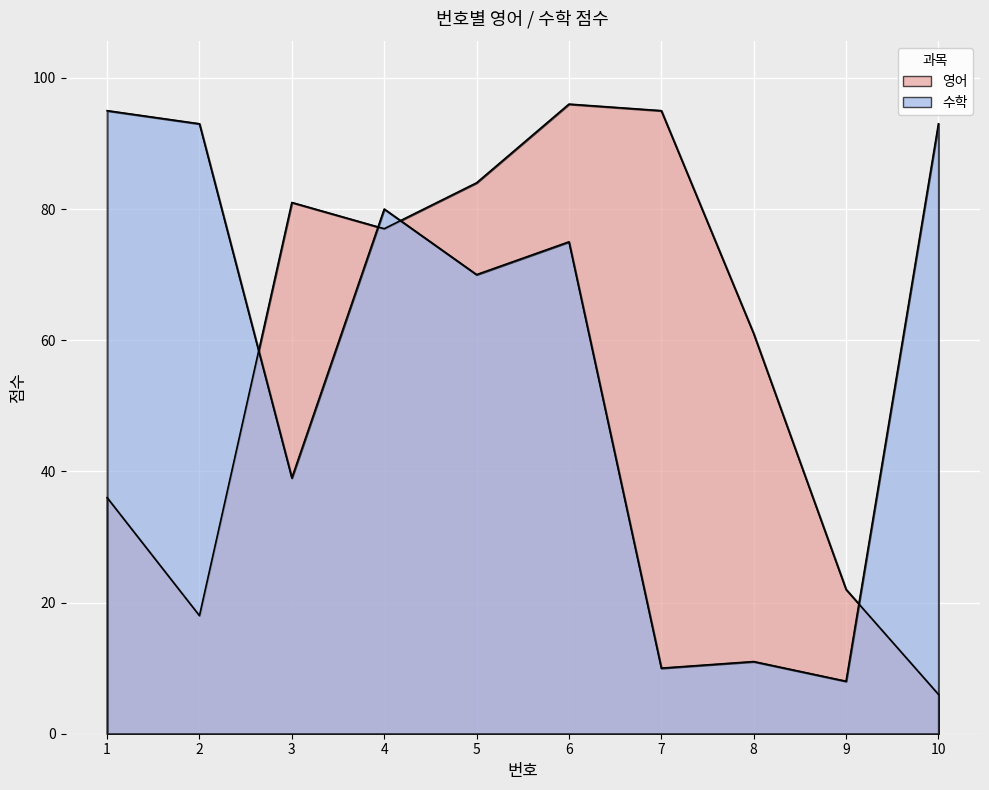

What is the difference between the 영어 values at 10 and 7?

89